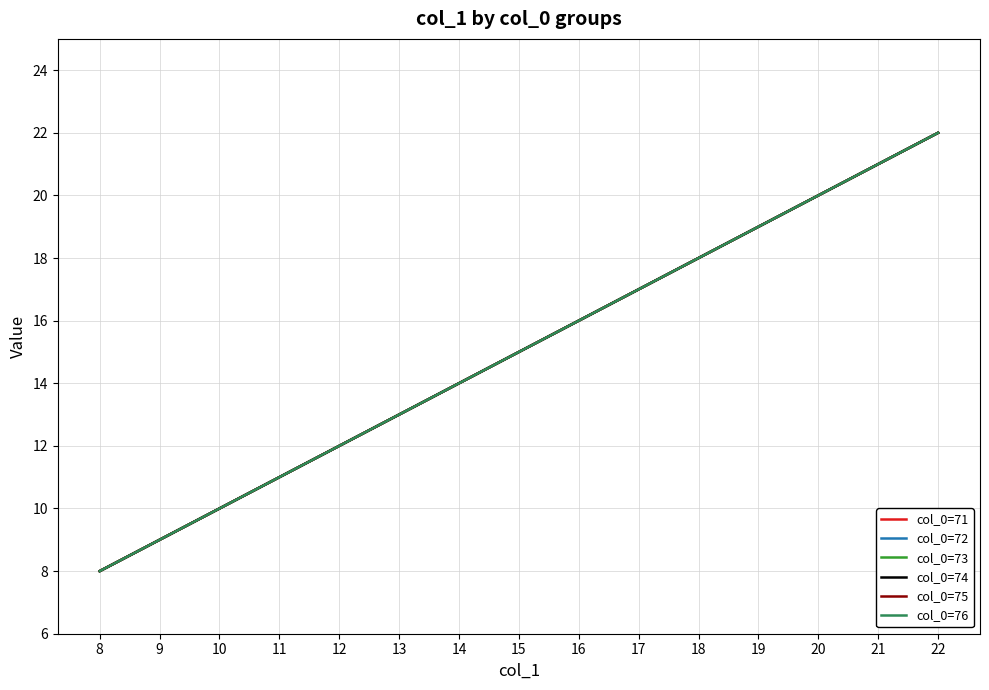

Reading right to left, what are all the values shown in this chart?

col_0=71: 22=22	21=21	20=20	19=19	18=18	17=17	16=16	15=15	14=14	13=13	12=12	11=11	10=10	9=9	8=8
col_0=72: 22=22	21=21	20=20	19=19	18=18	17=17	16=16	15=15	14=14	13=13	12=12	11=11	10=10	9=9	8=8
col_0=73: 22=22	21=21	20=20	19=19	18=18	17=17	16=16	15=15	14=14	13=13	12=12	11=11	10=10	9=9	8=8
col_0=74: 22=22	21=21	20=20	19=19	18=18	17=17	16=16	15=15	14=14	13=13	12=12	11=11	10=10	9=9	8=8
col_0=75: 22=22	21=21	20=20	19=19	18=18	17=17	16=16	15=15	14=14	13=13	12=12	11=11	10=10	9=9	8=8
col_0=76: 22=22	21=21	20=20	19=19	18=18	17=17	16=16	15=15	14=14	13=13	12=12	11=11	10=10	9=9	8=8